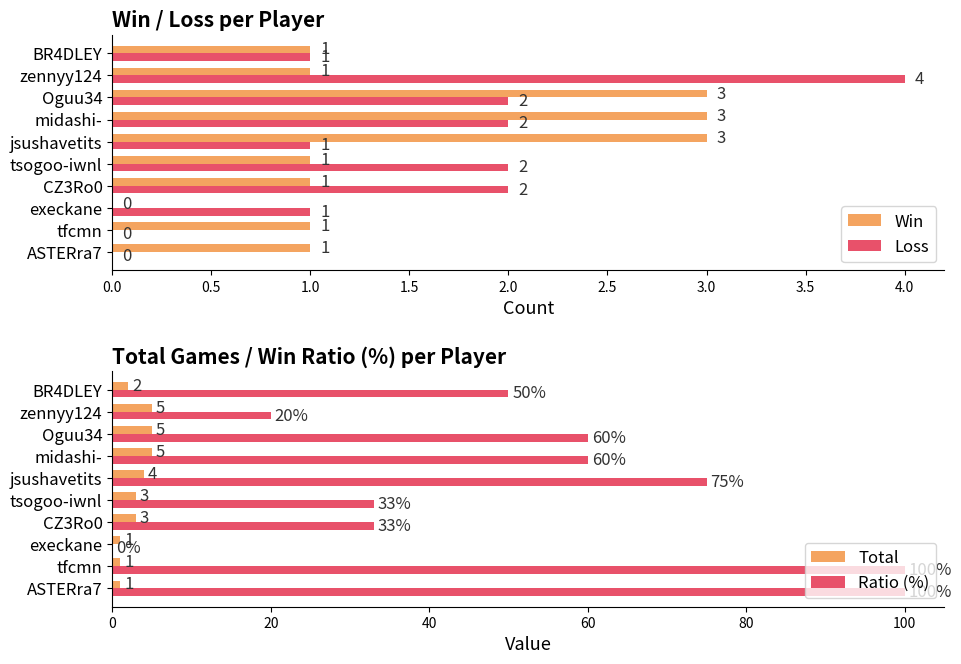

How many values in the Total series are below 3?

4